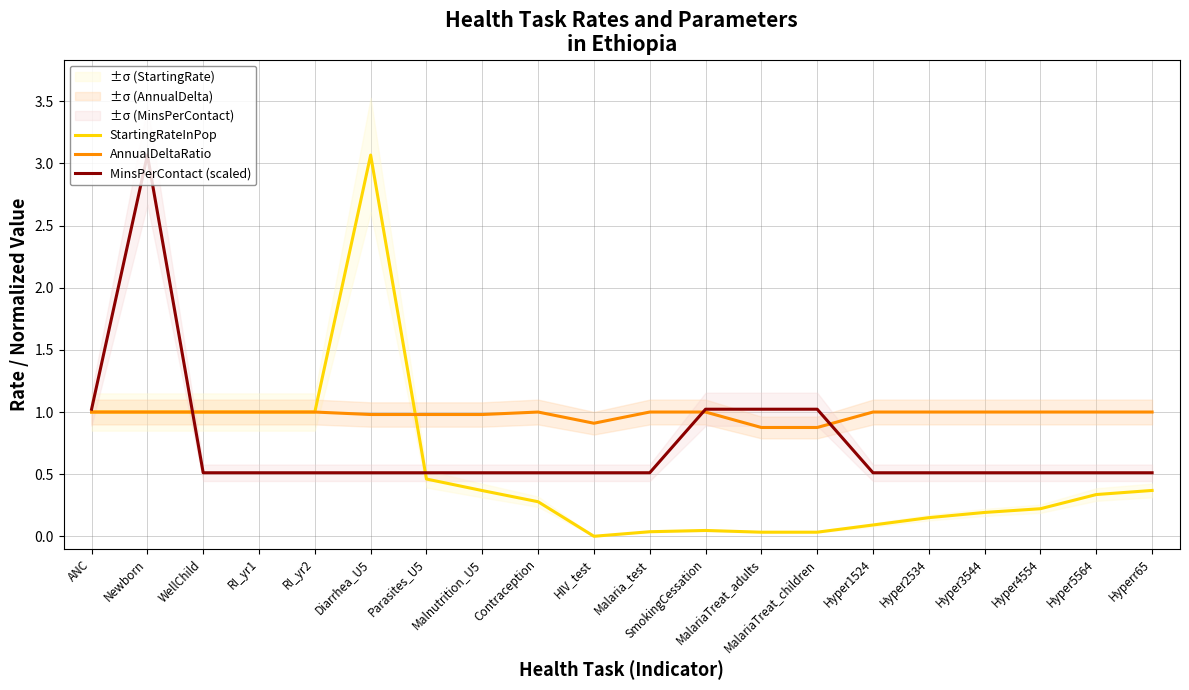

True or false: MinsPerContact (scaled) and AnnualDeltaRatio intersect in this chart.

True